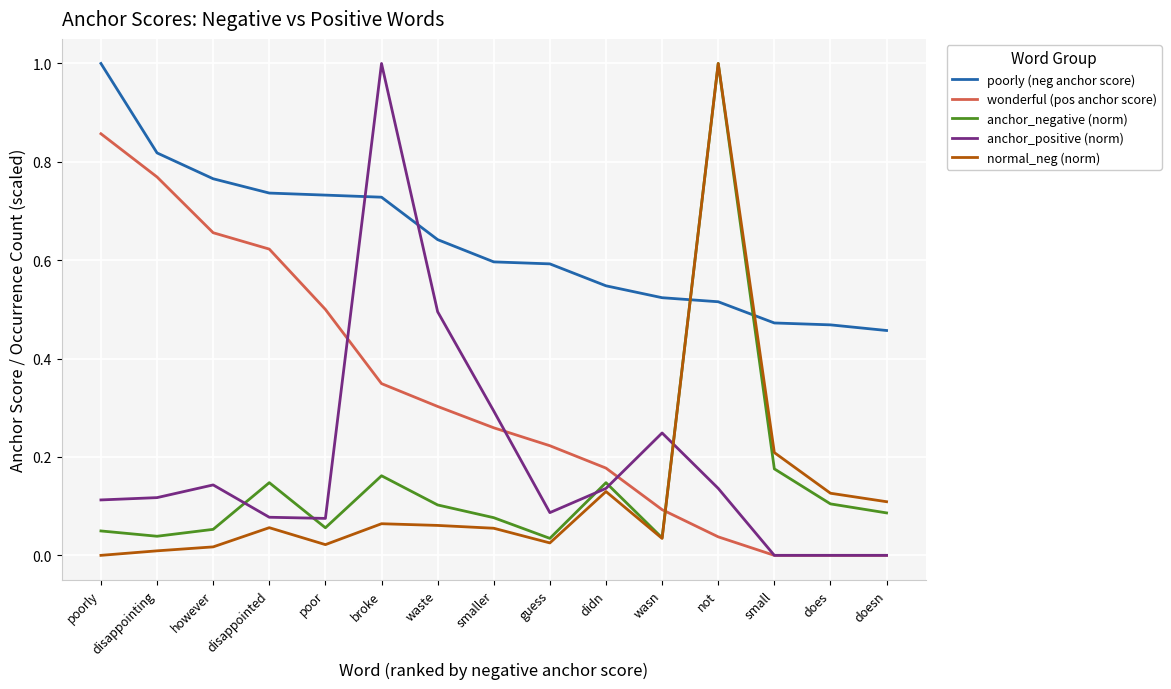

At which category is the sum across all series the highest?

not